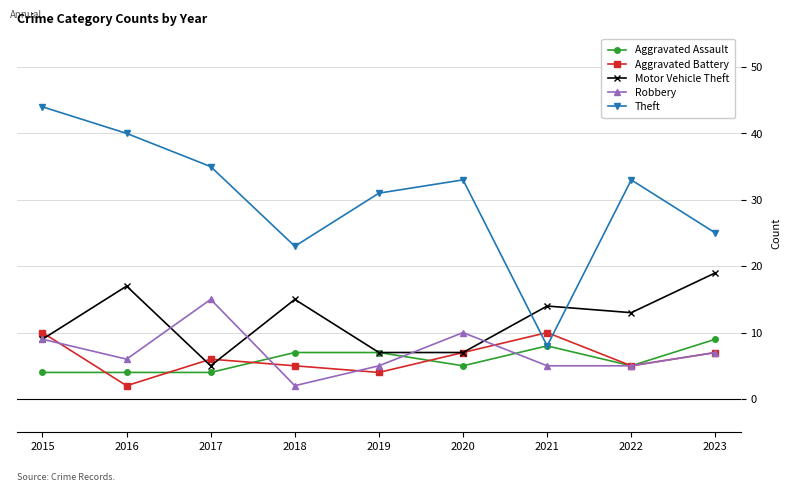

What is the maximum value for Robbery?

15